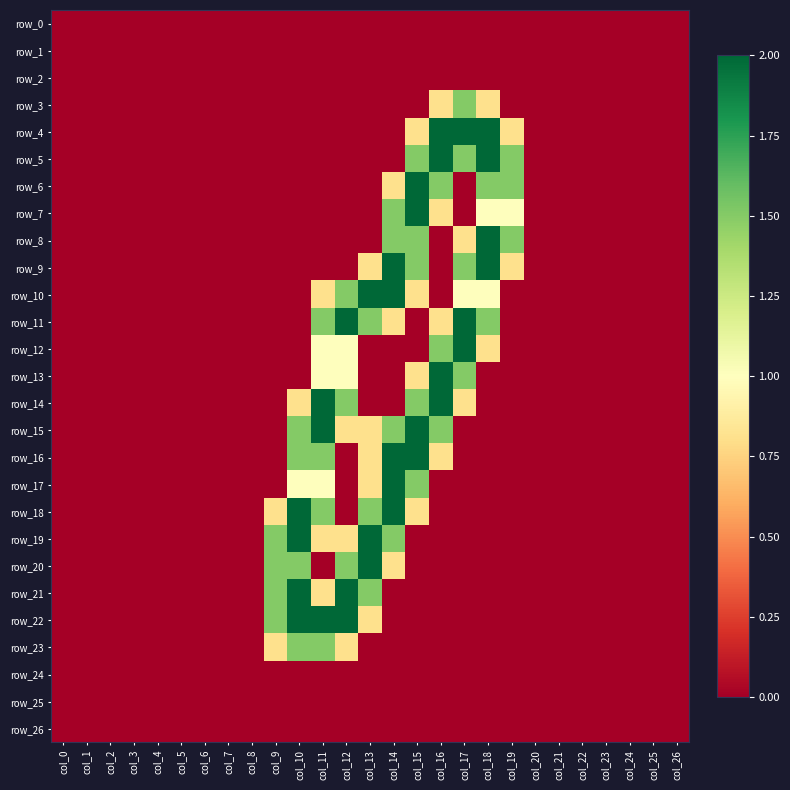

What is the average value of the row_20 series?

0.3